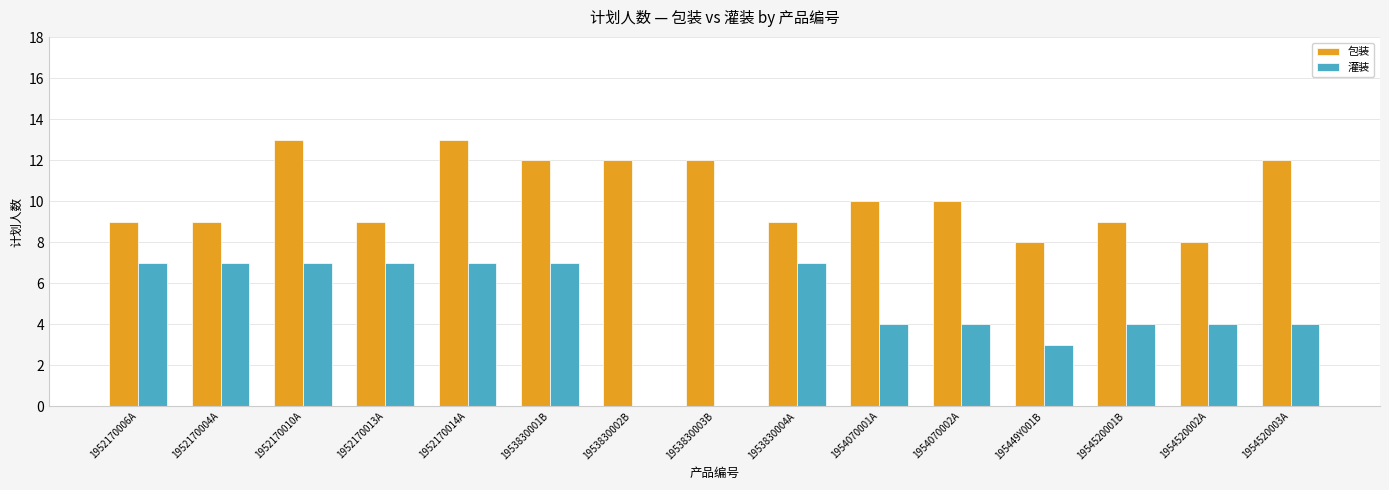

How many data points does each series have?

15